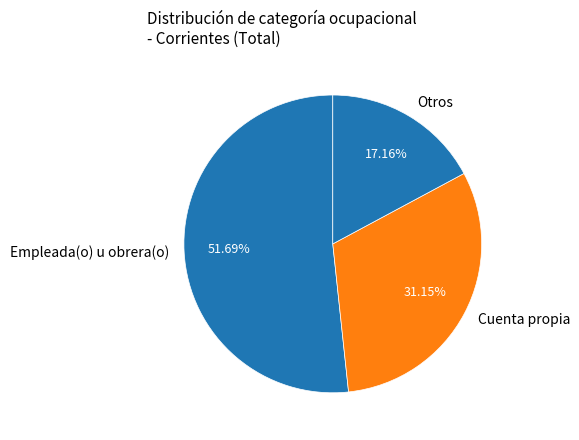

Between Otros and Cuenta propia, which is larger?

Cuenta propia